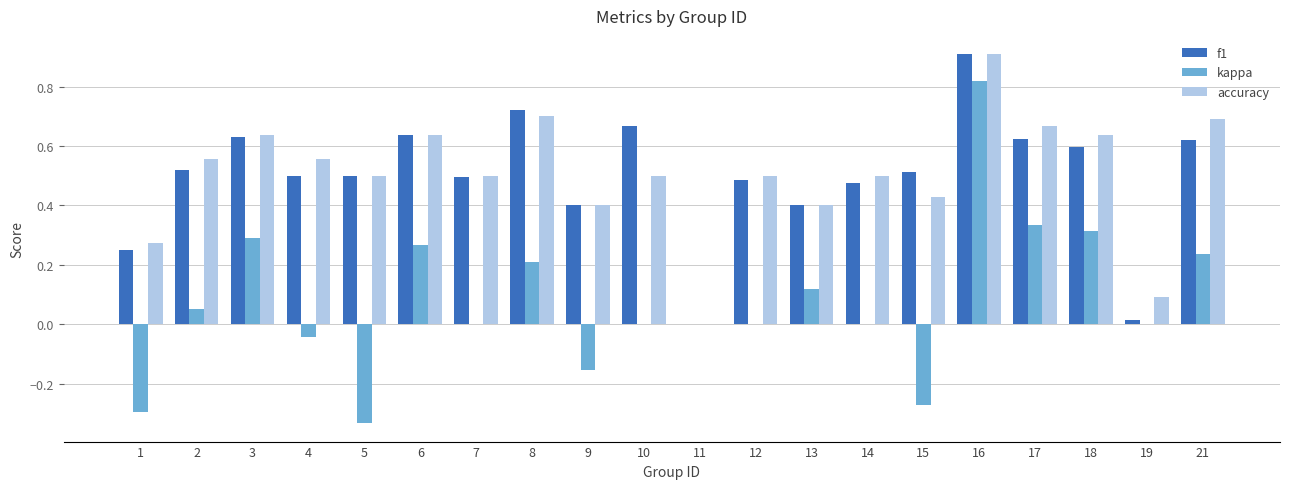

Is the value of accuracy at 12 greater than the value of kappa at 18?

Yes